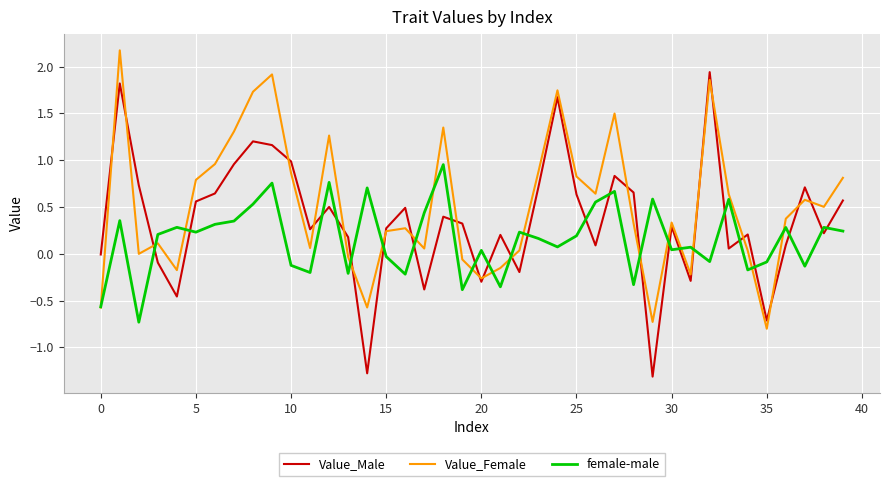

True or false: Value_Male and female-male cross at least once.

True